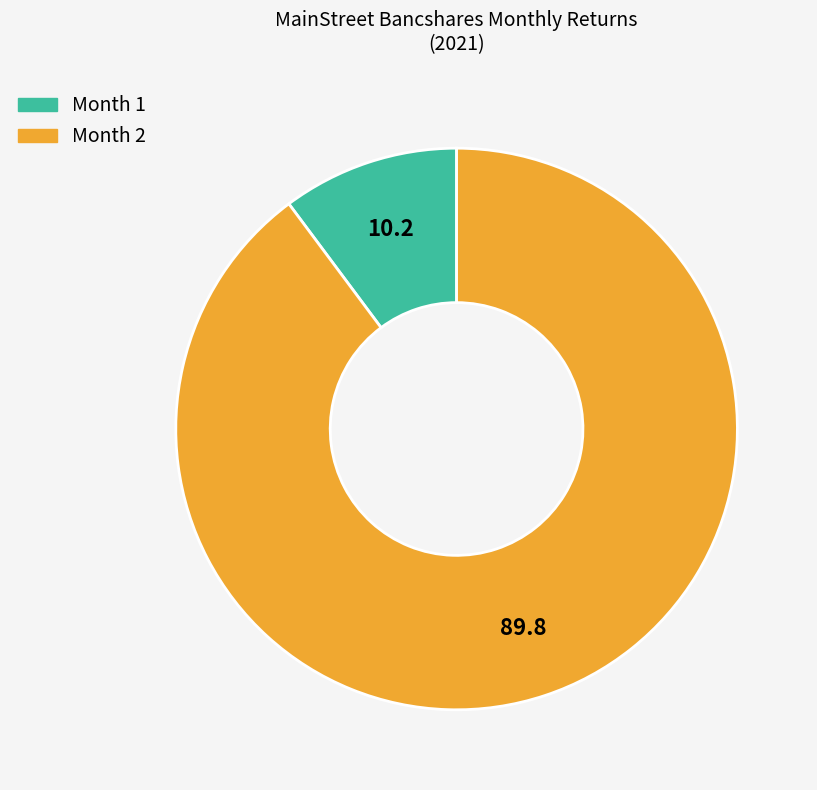

Between Month 1 and Month 2, which is larger?

Month 2